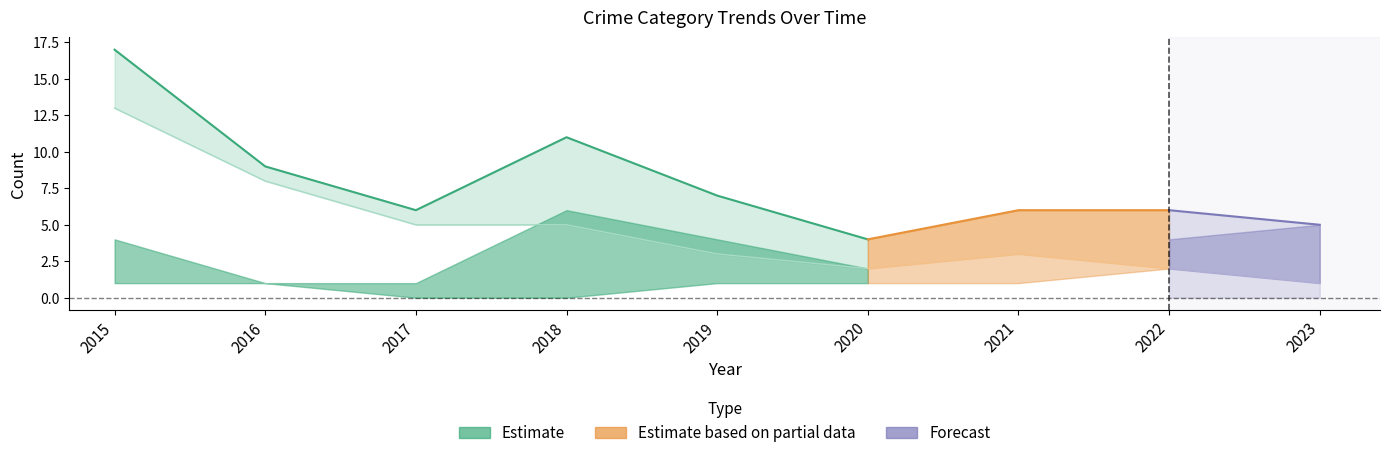

What is the sum of the Total values at 2023 and 2018?

16